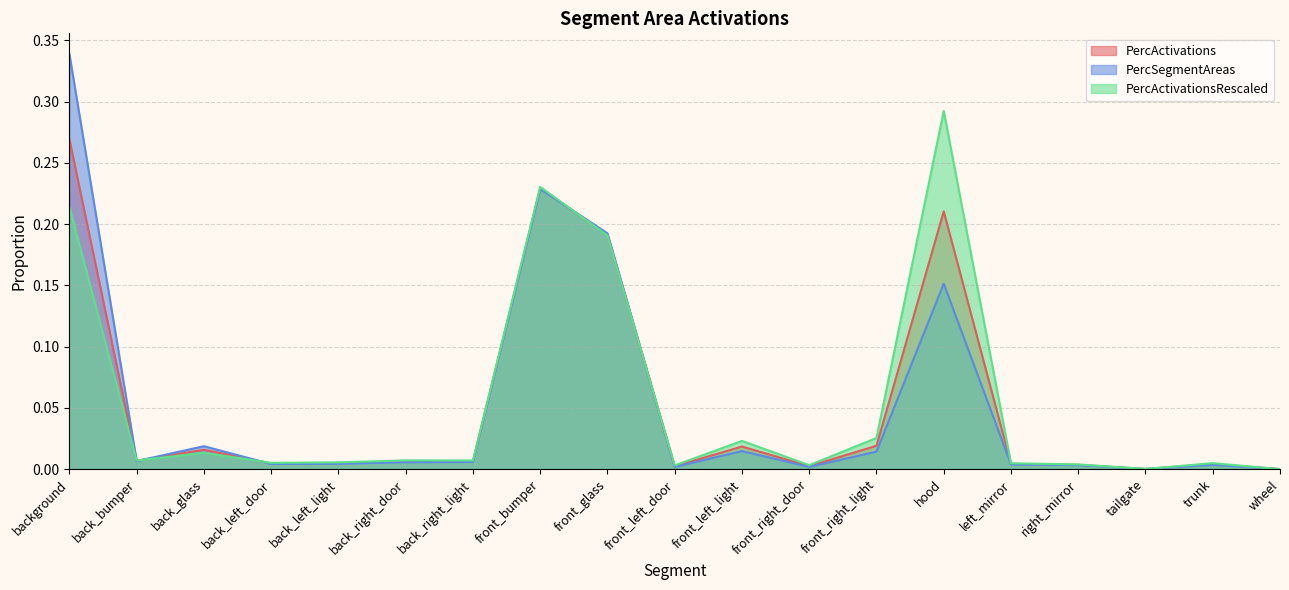

True or false: PercActivations and PercActivationsRescaled cross at least once.

True